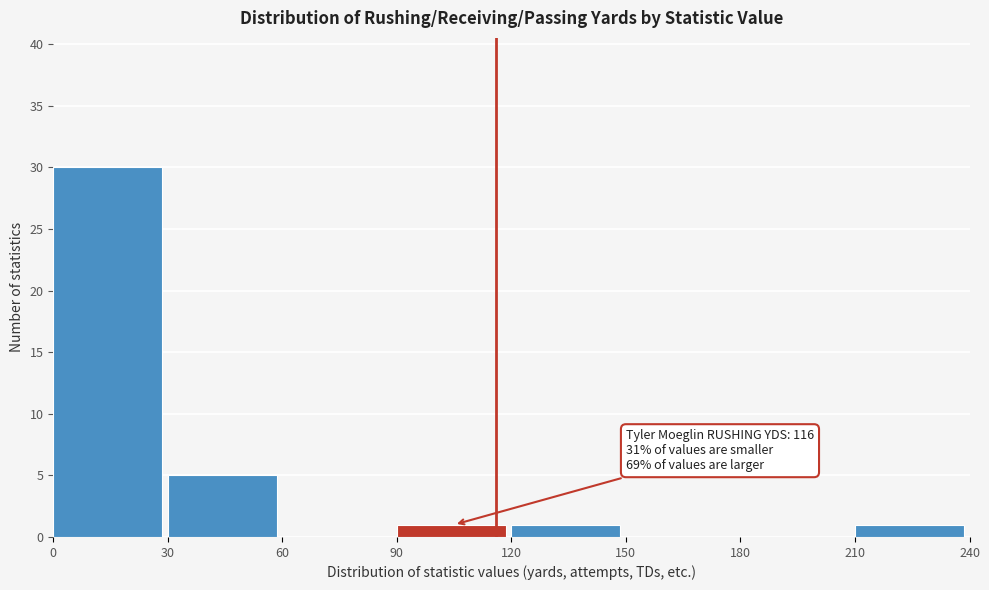

Which range on the x-axis has the tallest bar?

0 to 30